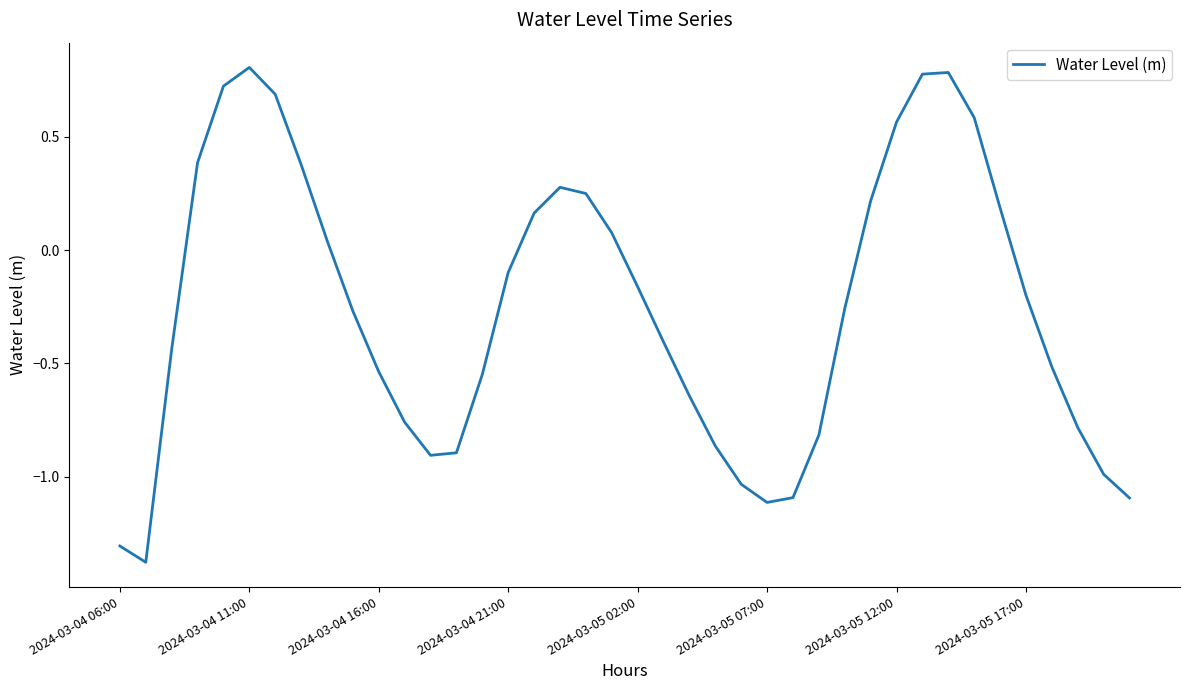

What is the difference between the maximum and minimum values?

2.2